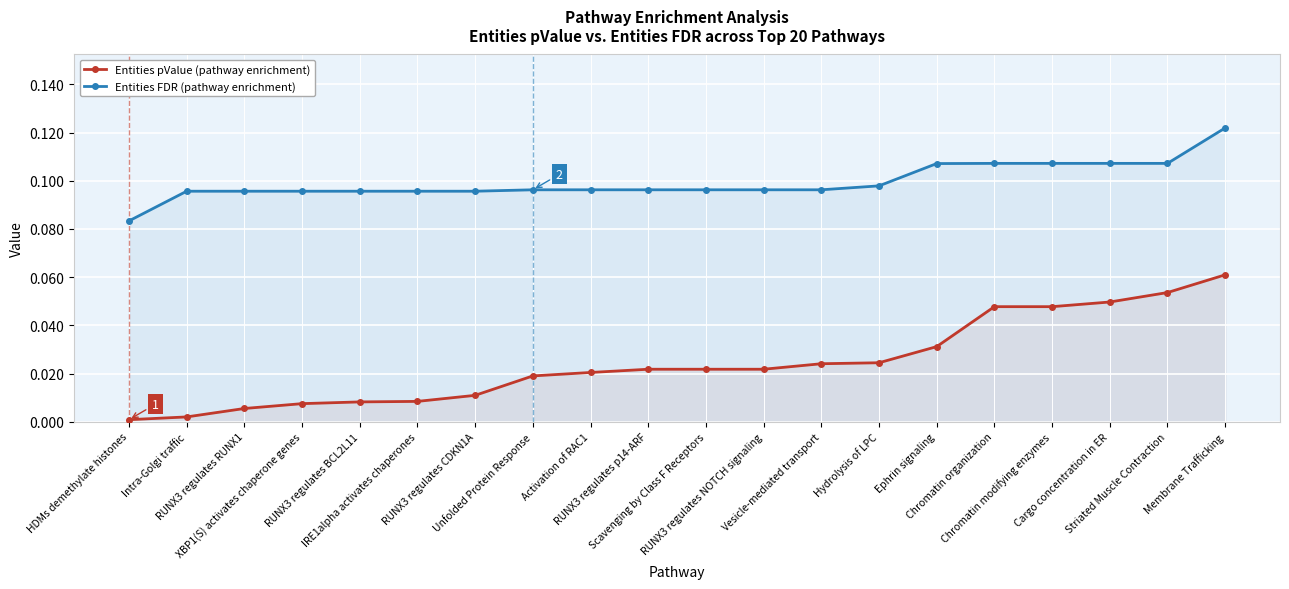

True or false: Entities pValue and Entities FDR intersect in this chart.

False